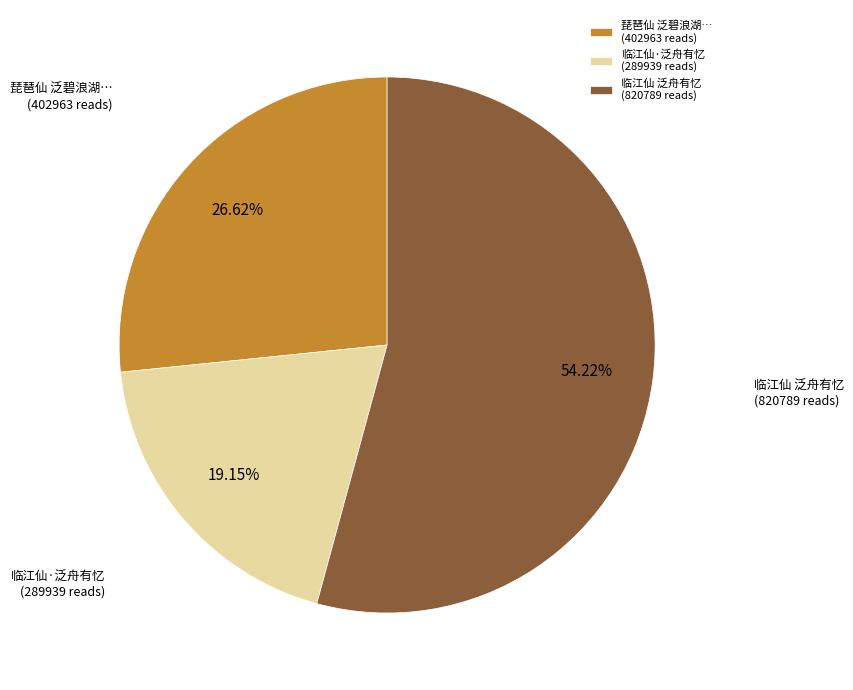

How many segments does this pie chart have?

3